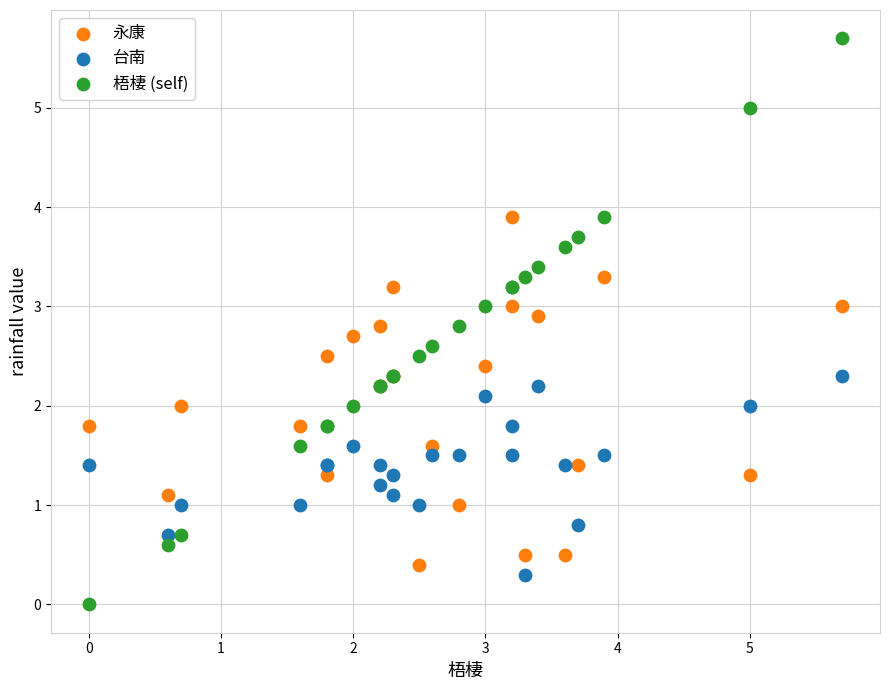

What is the X range (max minus min) for the scatter plot?

5.7